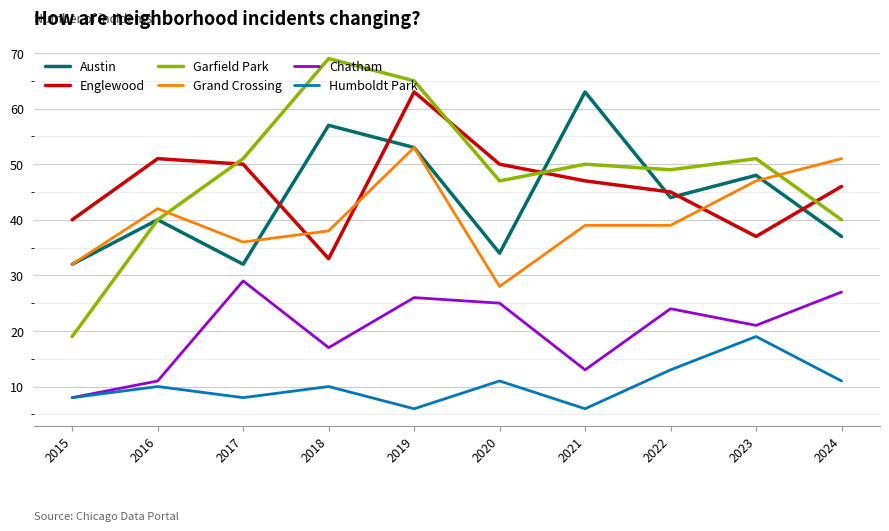

At which category does Garfield Park reach its first local peak?

2018